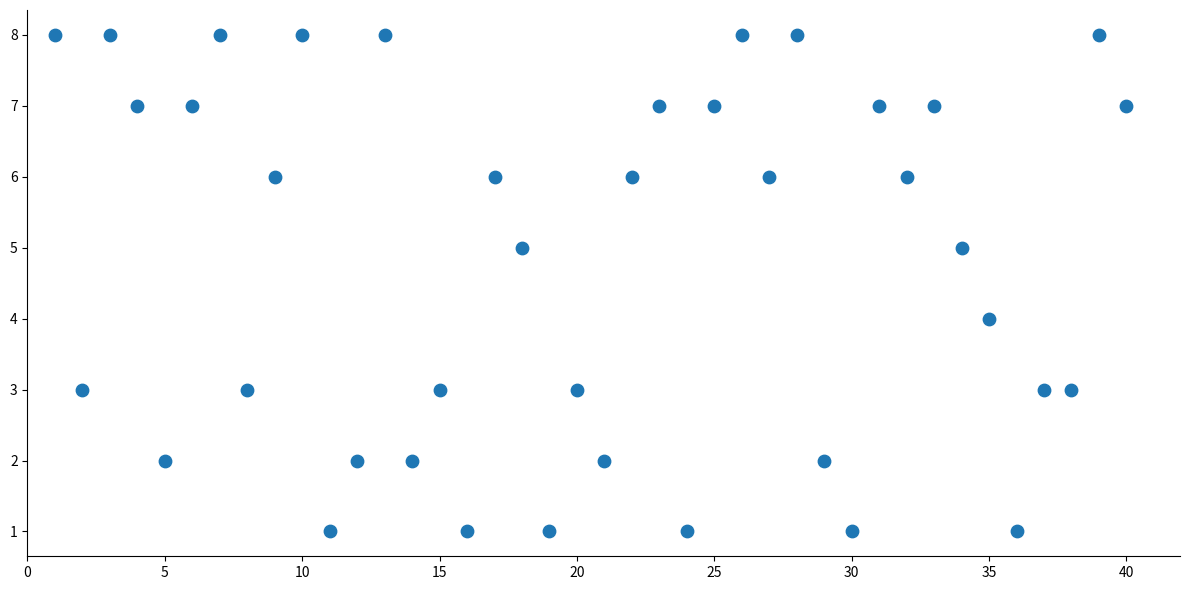

What is the range of X values (max minus min)?

39